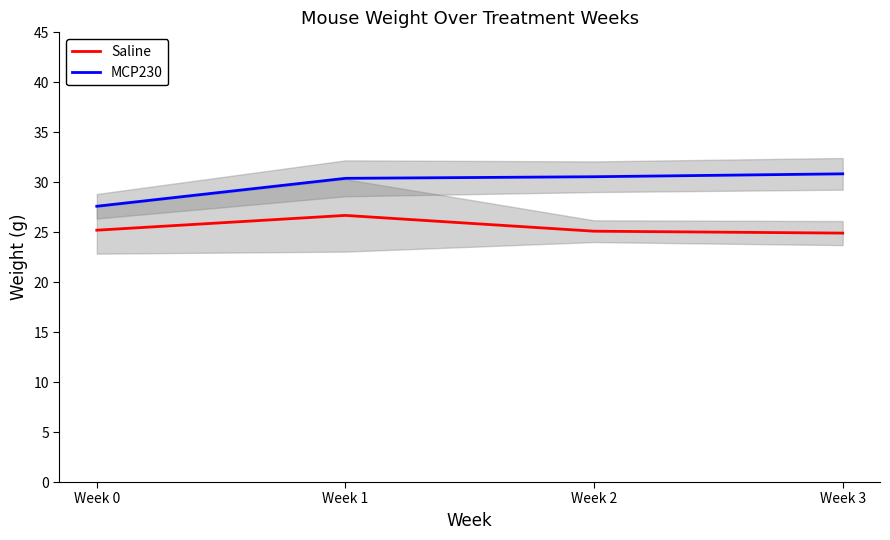

At which label does Saline reach its minimum?

Week 3